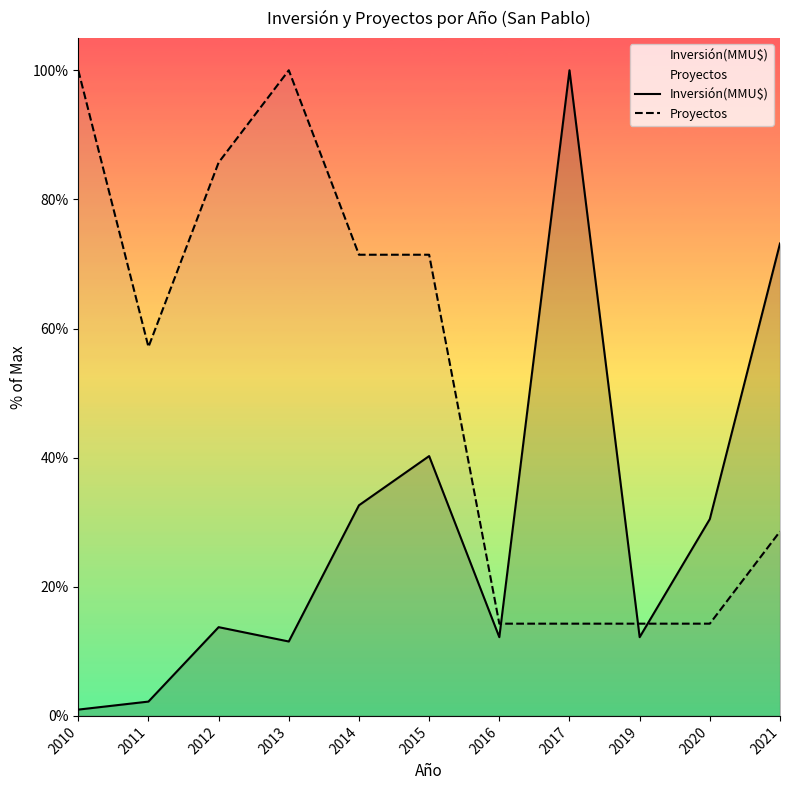

Where is the first local minimum for Inversión(MMU$)?

2013